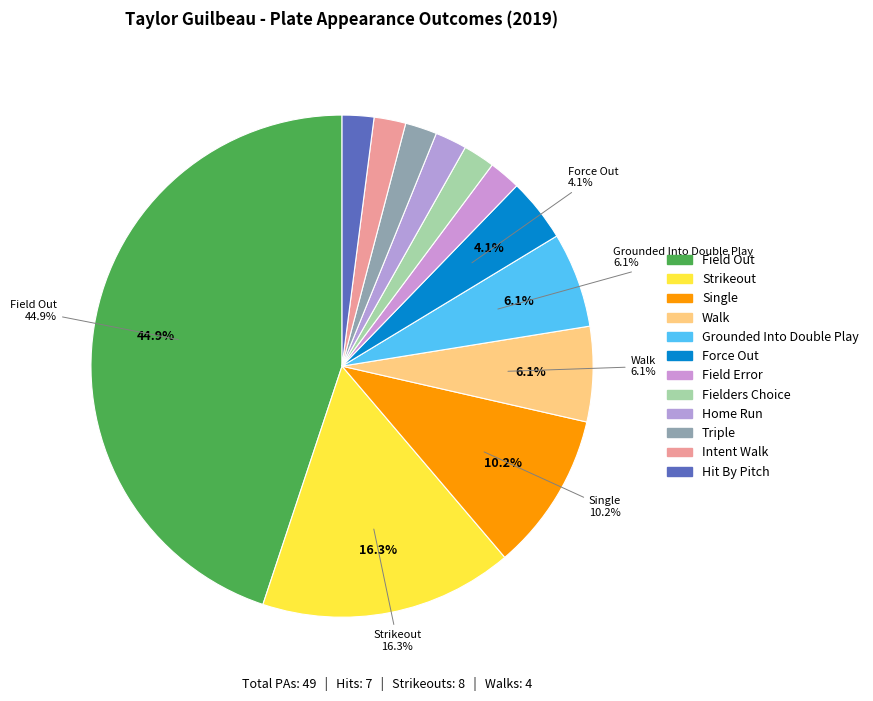

Rank the categories by value from highest to lowest.

field_out, strikeout, single, walk, grounded_into_double_play, force_out, field_error, fielders_choice, home_run, triple, intent_walk, hit_by_pitch